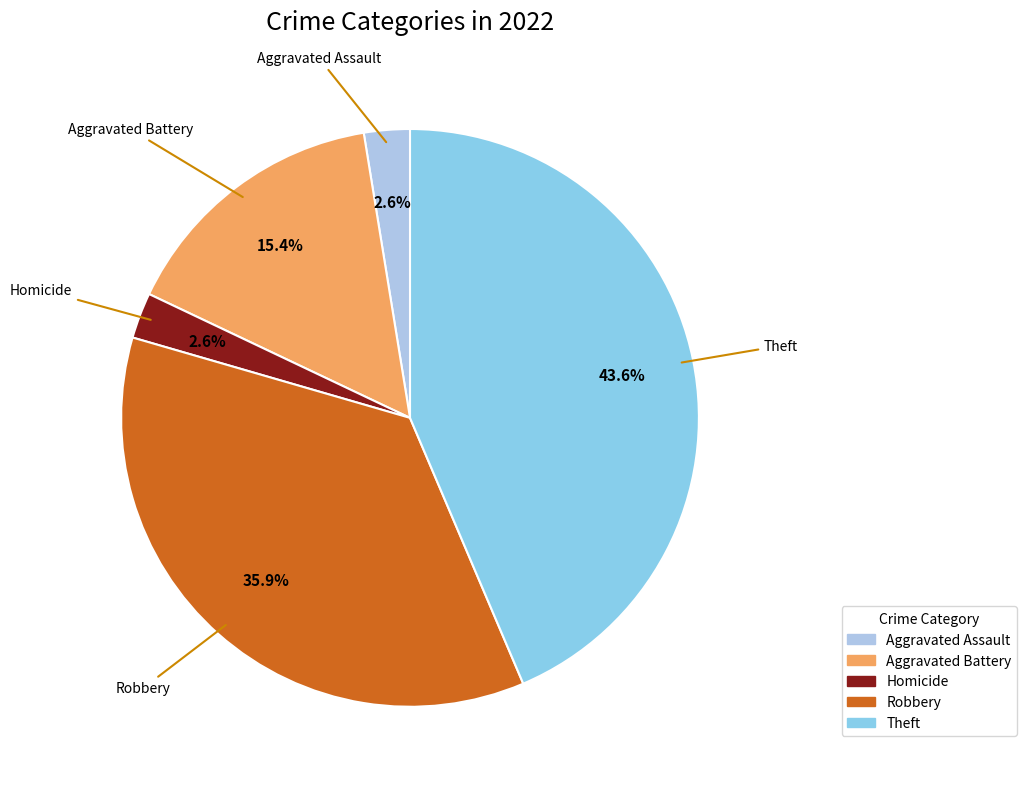

To the nearest percent, what is the average slice percentage?

20%